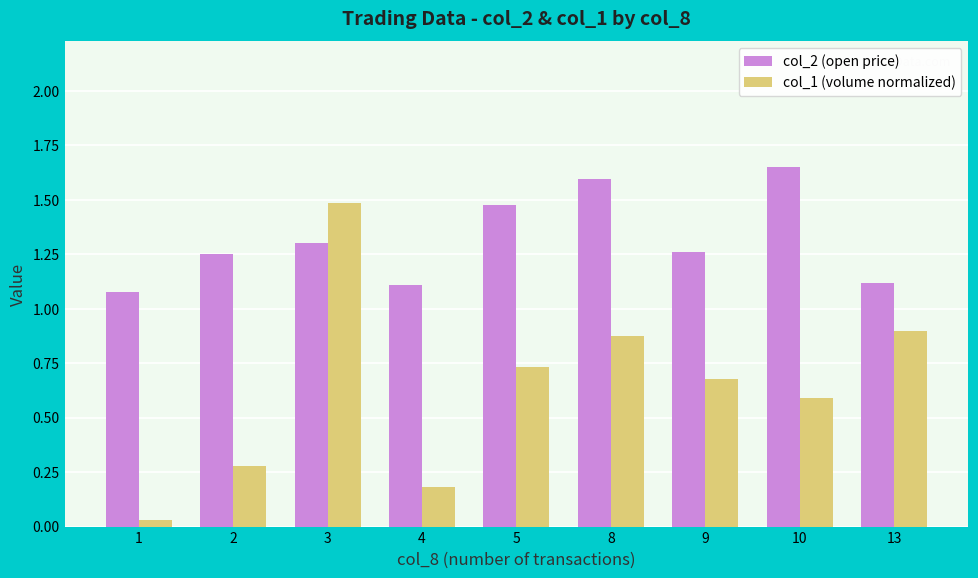

At which category does the chart reach its peak across all series?

10